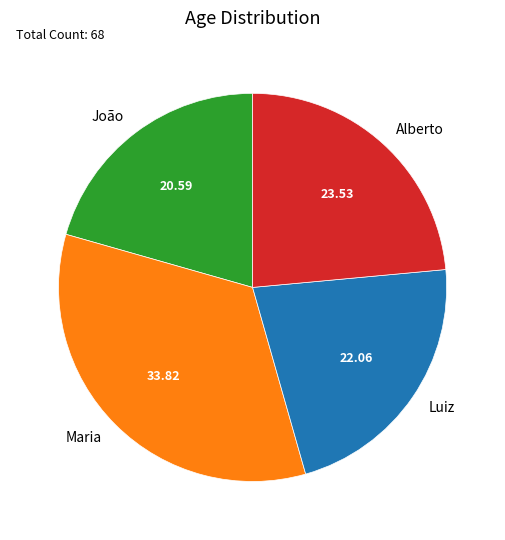

Which has a higher value, Luiz or Maria?

Maria